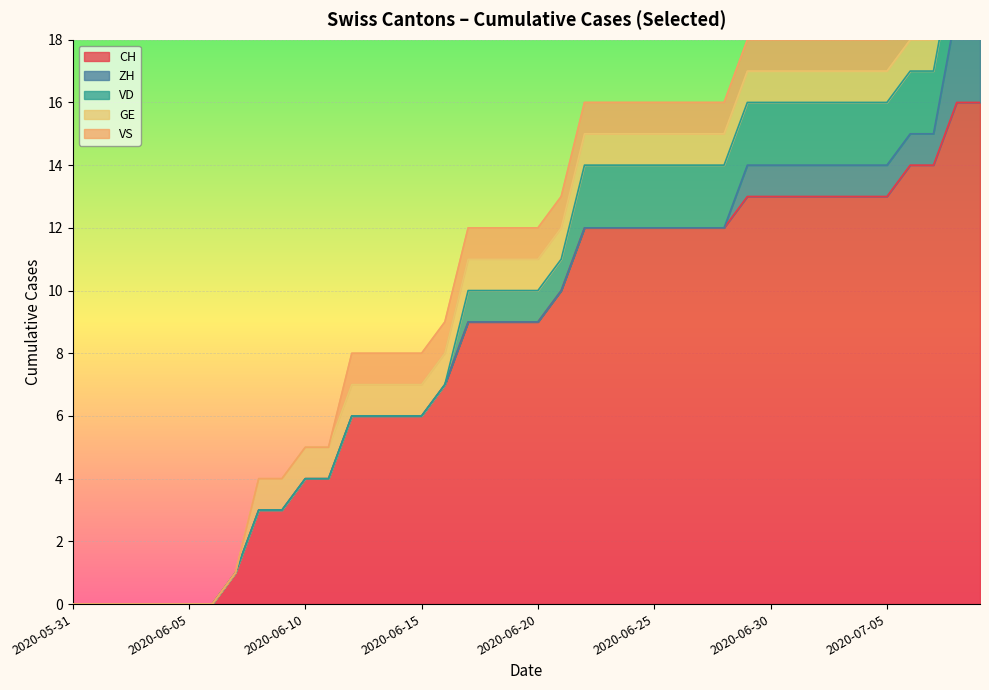

The value of VD at 2020-06-14 is 1. True or false?

False